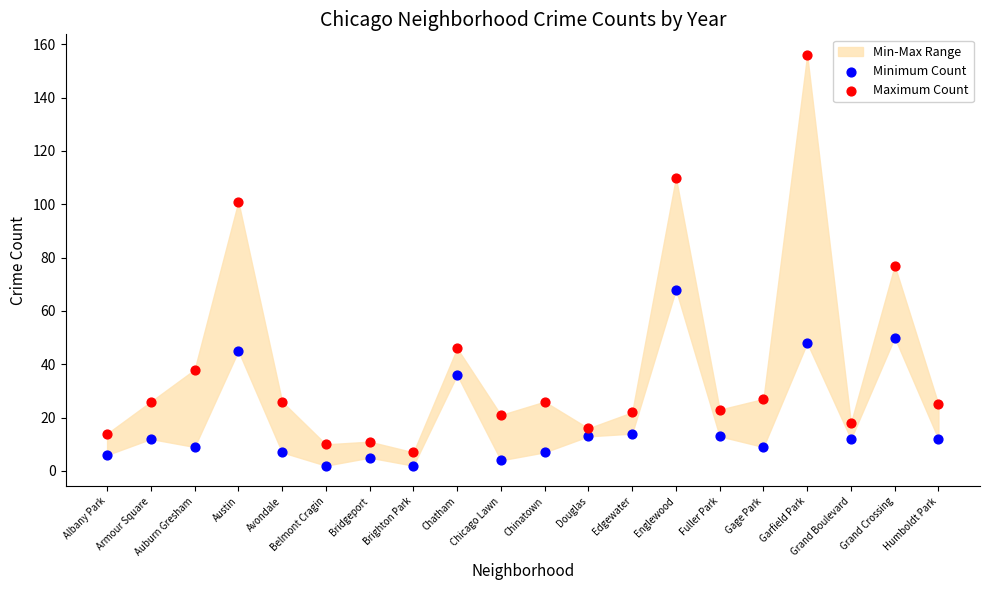

In the Maximum Count series, what Y value is closest to 81?

77